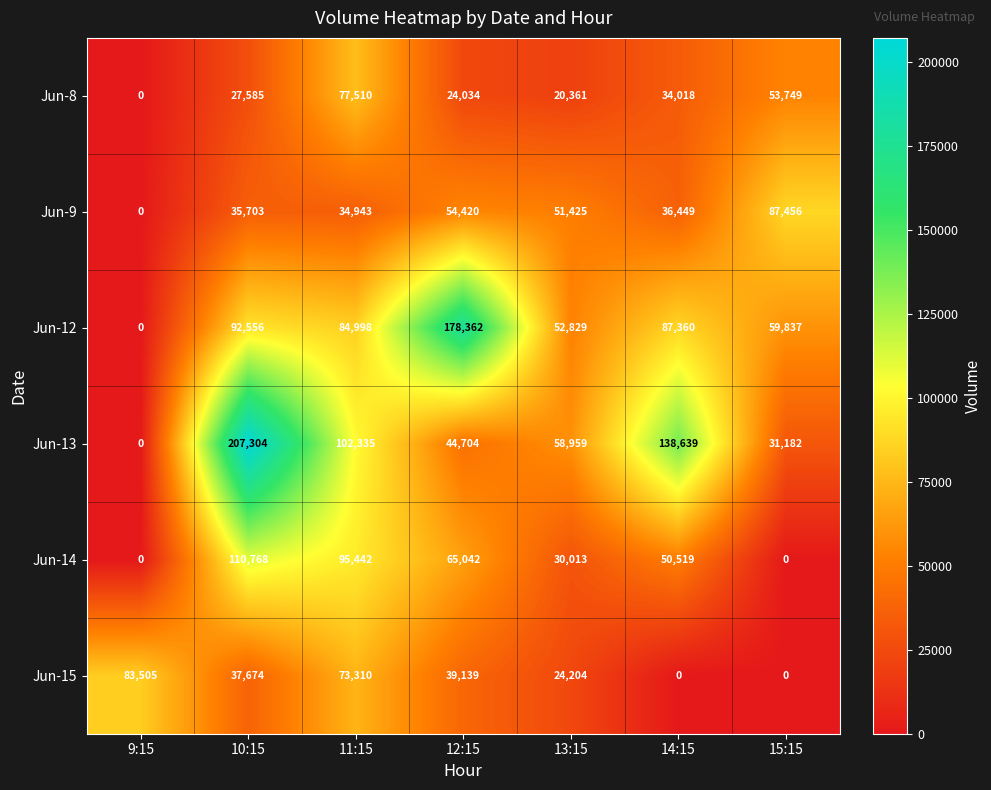

Which series changed the most between 14:15 and 15:15?

Jun-13